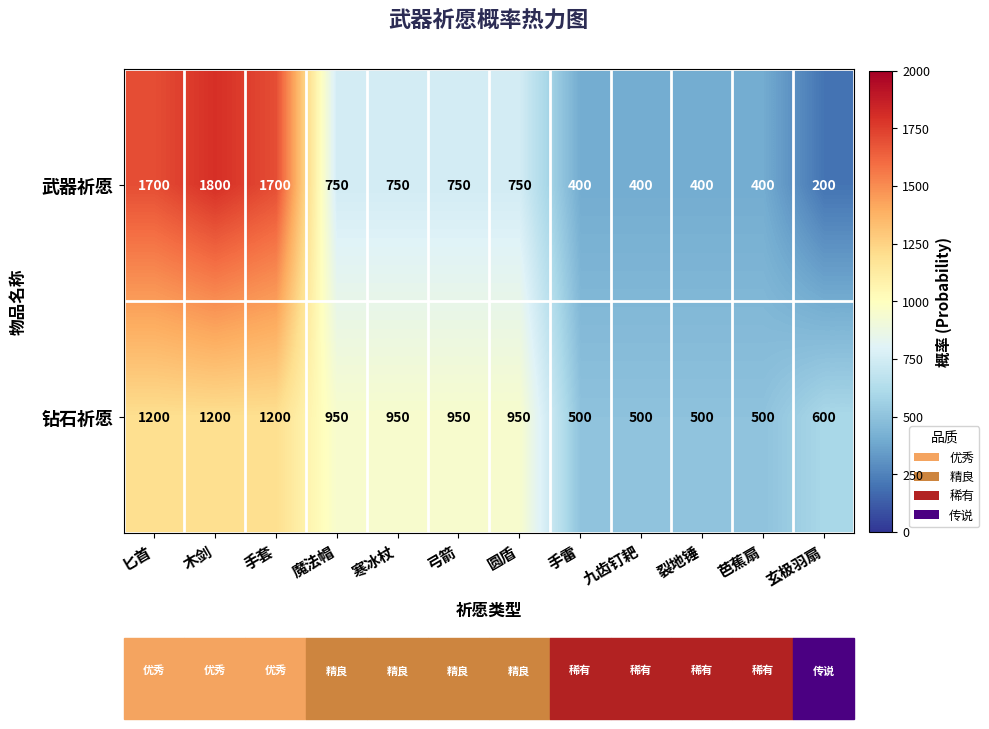

At how many categories does at least one series exceed 363?

12